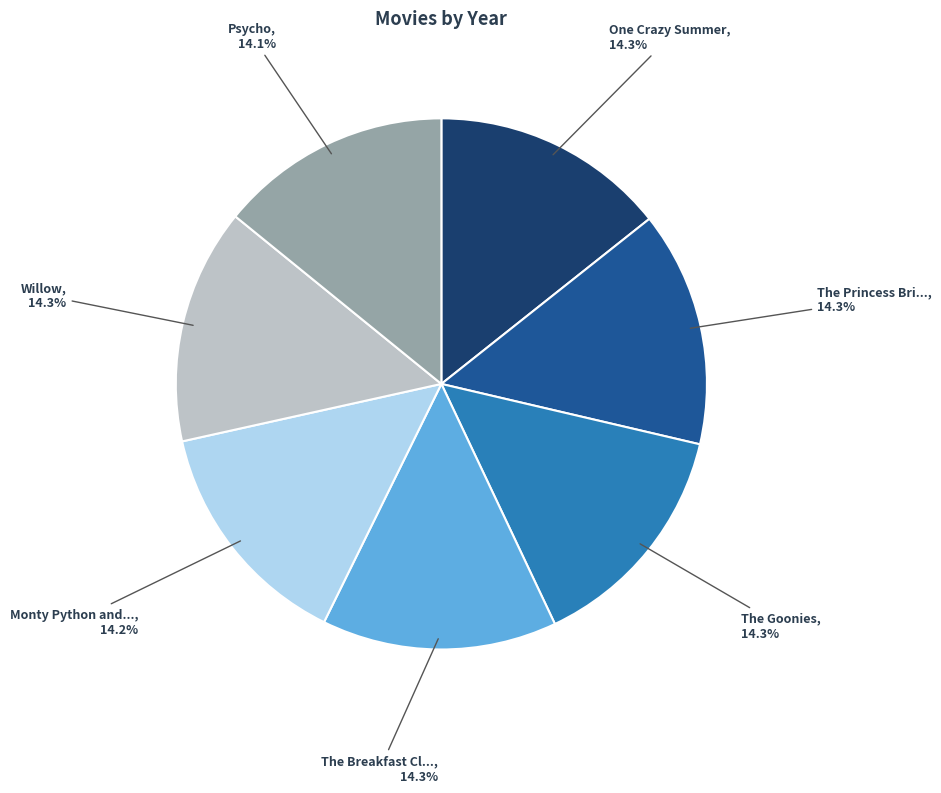

Does any single category account for the majority?

No